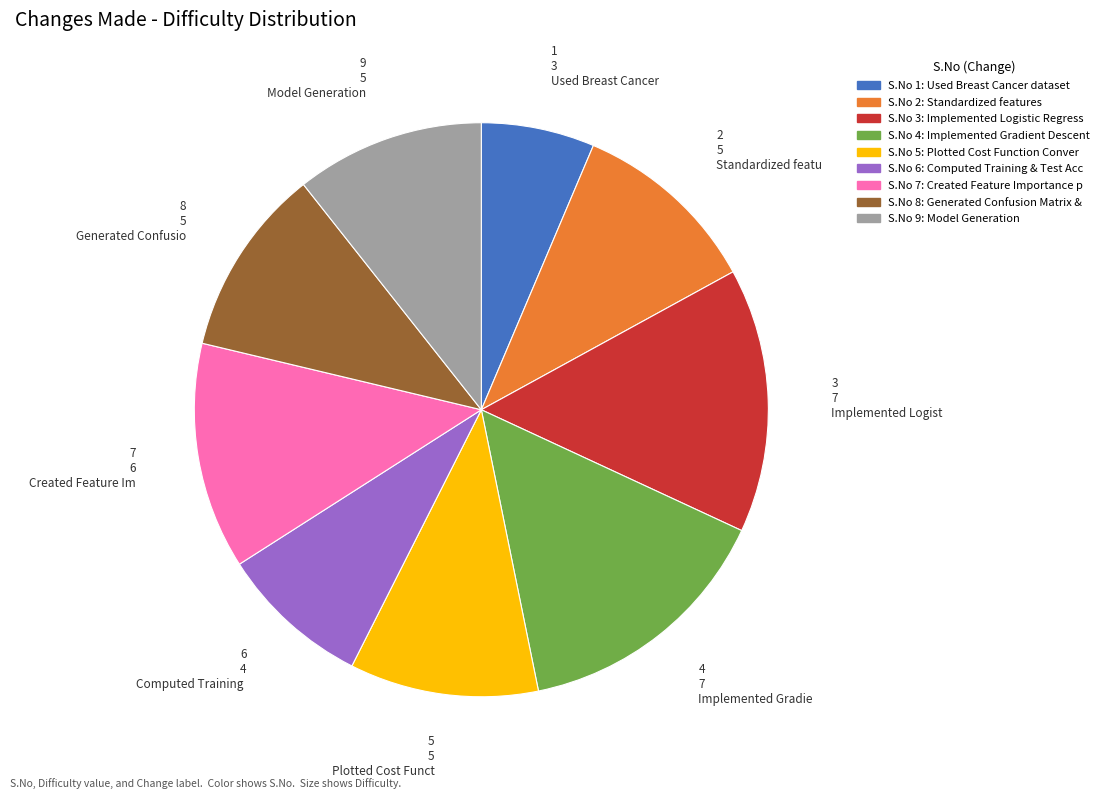

Is there any slice that represents more than half of the pie?

No